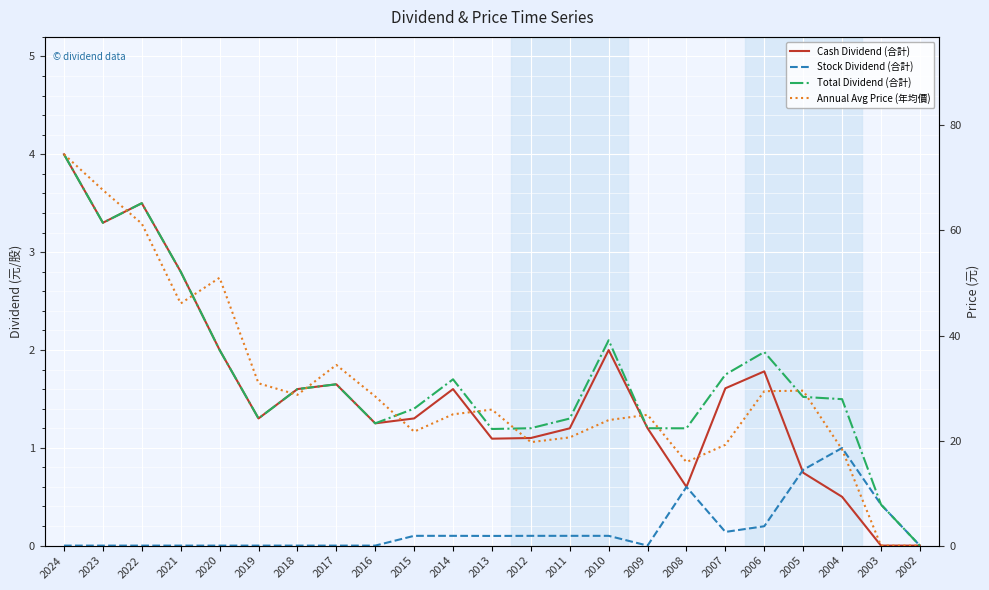

What are all the series names shown in the legend?

Cash Dividend (合計), Stock Dividend (合計), Total Dividend (合計), Annual Avg Price (年均價)